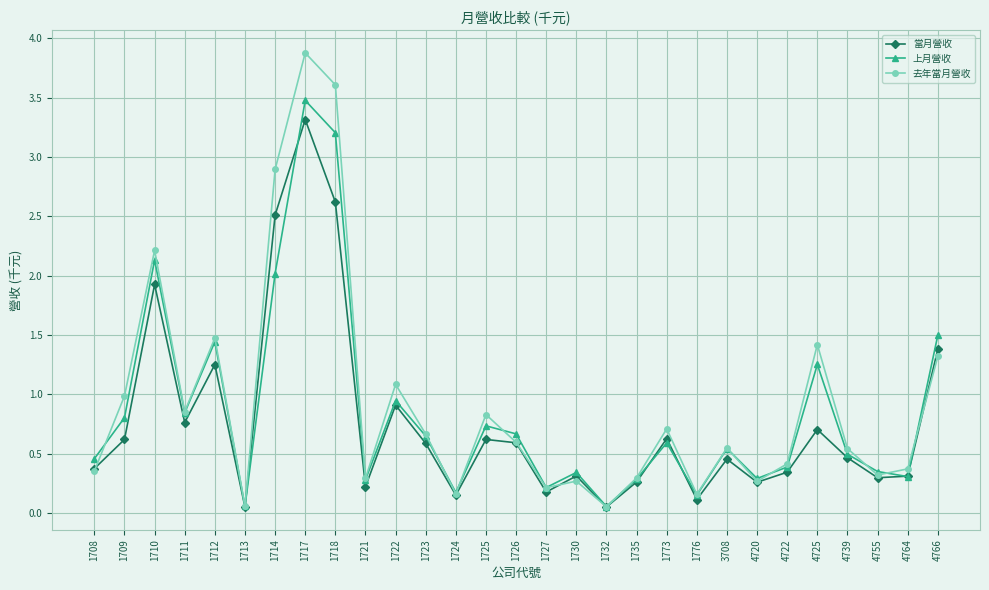

At which category does the chart reach its peak across all series?

1717